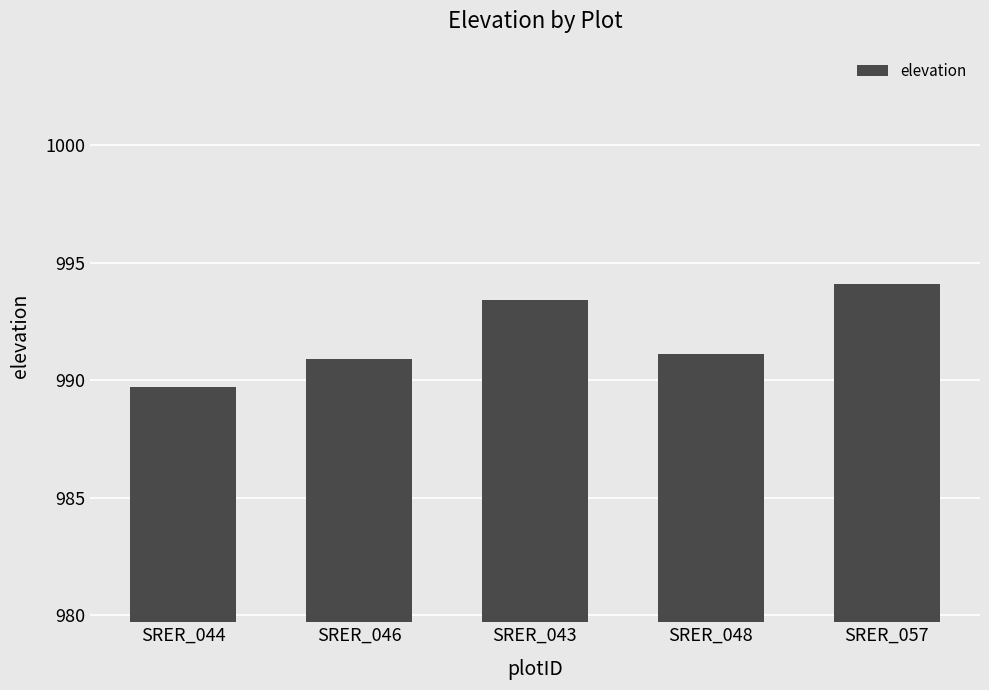

How many series are shown in this chart?

1